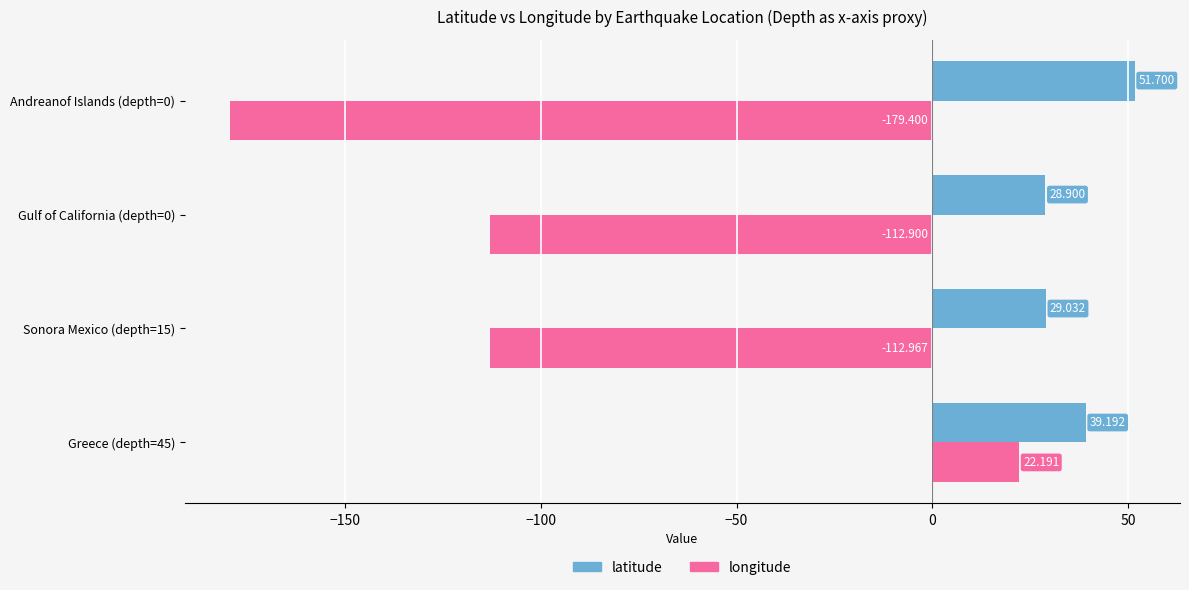

Which series has the largest total across all categories?

latitude